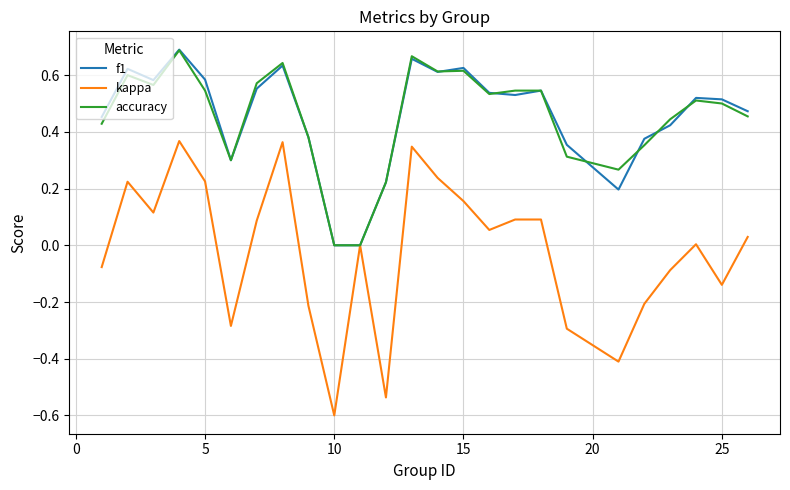

True or false: kappa has more than 2 points higher than both neighbors.

True